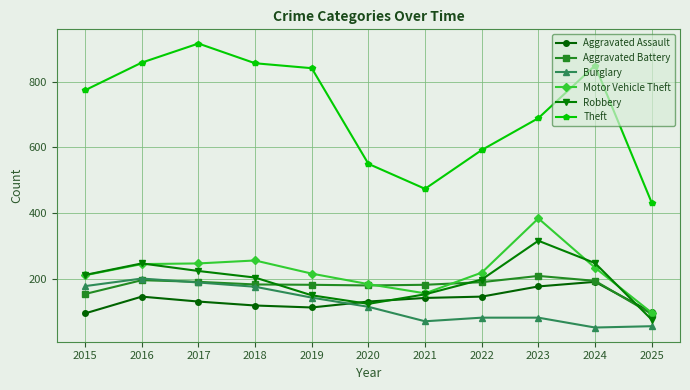

Which series changed the most between 2017 and 2019?

Theft